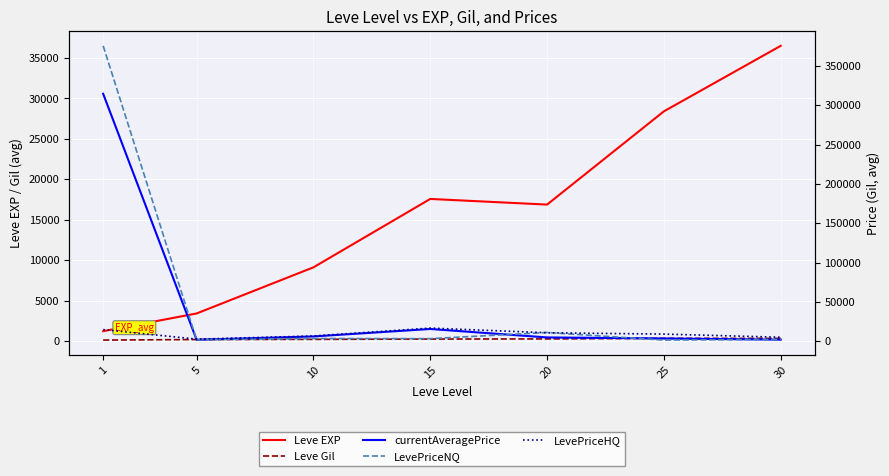

List the labels in order of Leve EXP value, largest first.

30, 25, 15, 20, 10, 5, 1